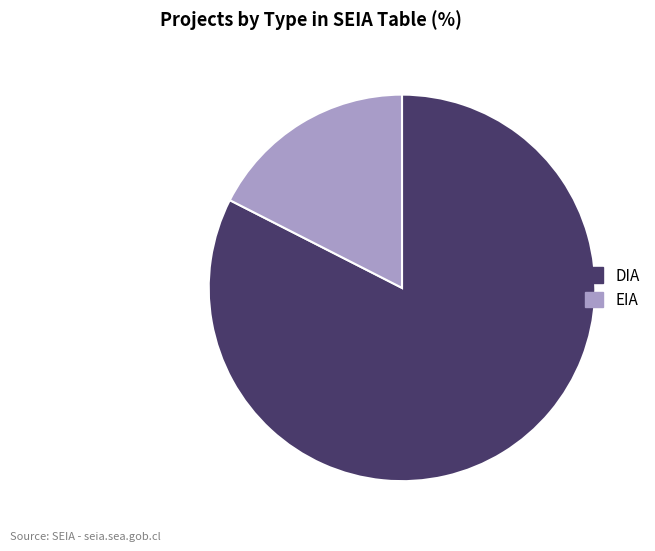

What is the largest slice in the pie chart?

DIA